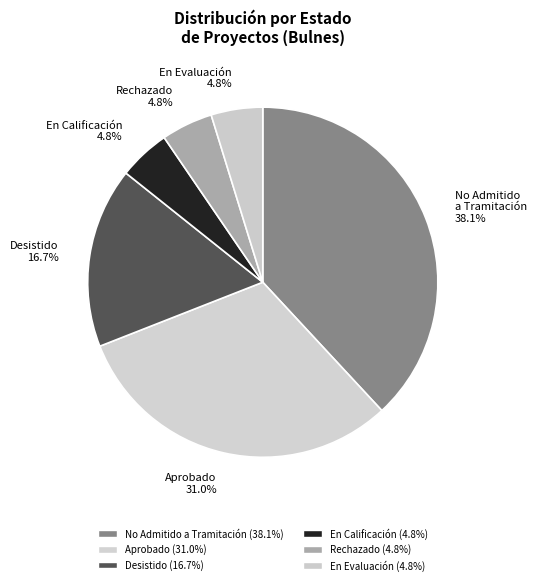

How much of the chart is everything except En Evaluación?

95.2%